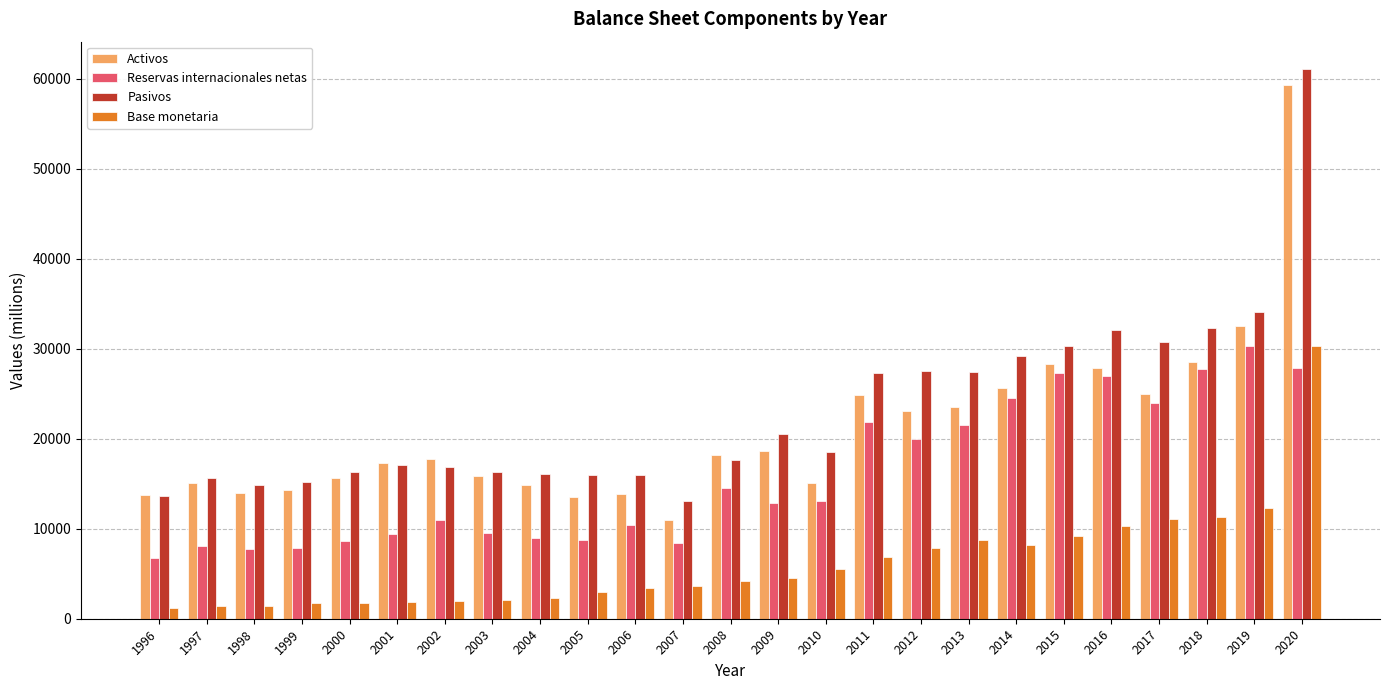

Is the value of Pasivos at 2016 greater than the value of Base monetaria at 2013?

Yes